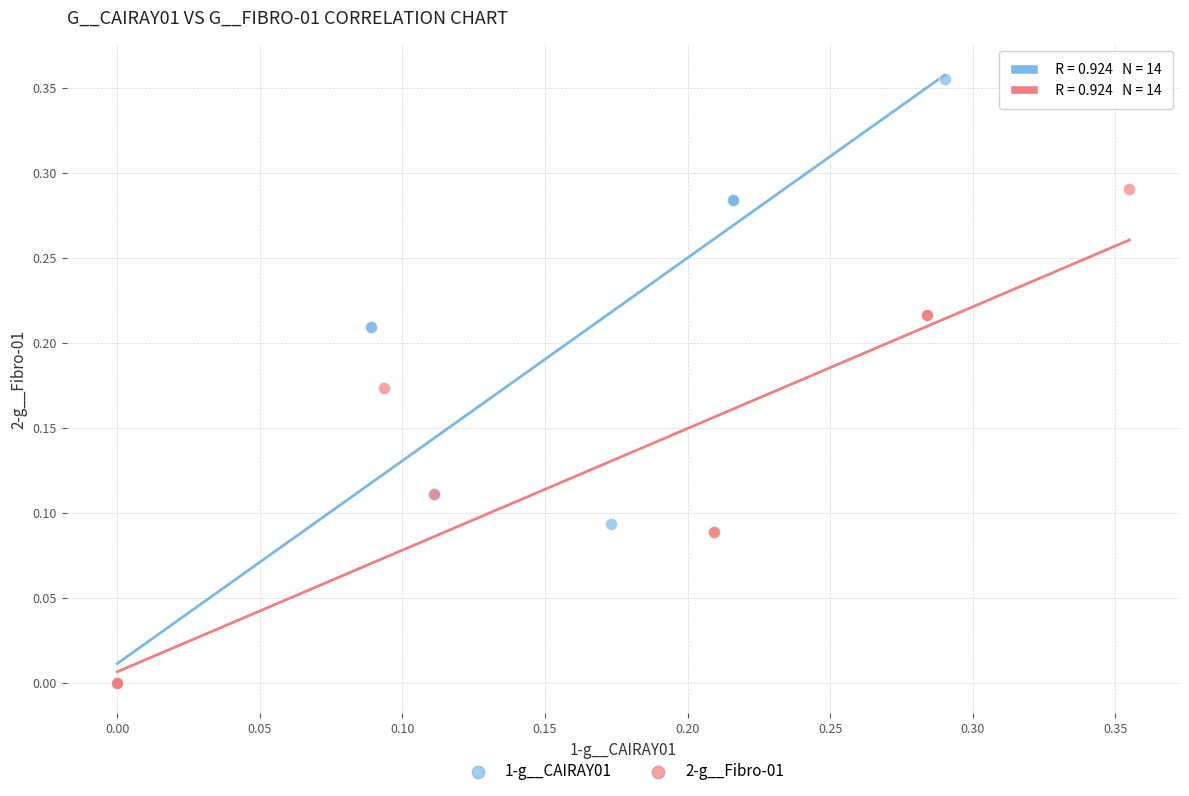

Which series contains the highest Y value?

1-g__CAIRAY01